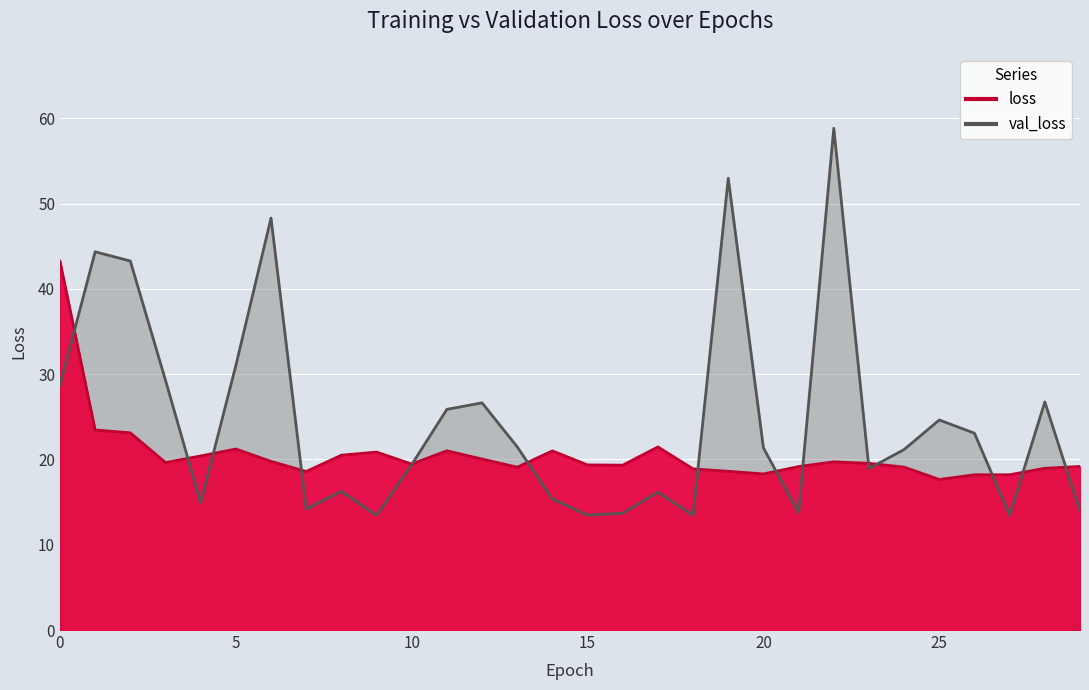

What is the difference between the second highest and second lowest values in the loss series?

5.3